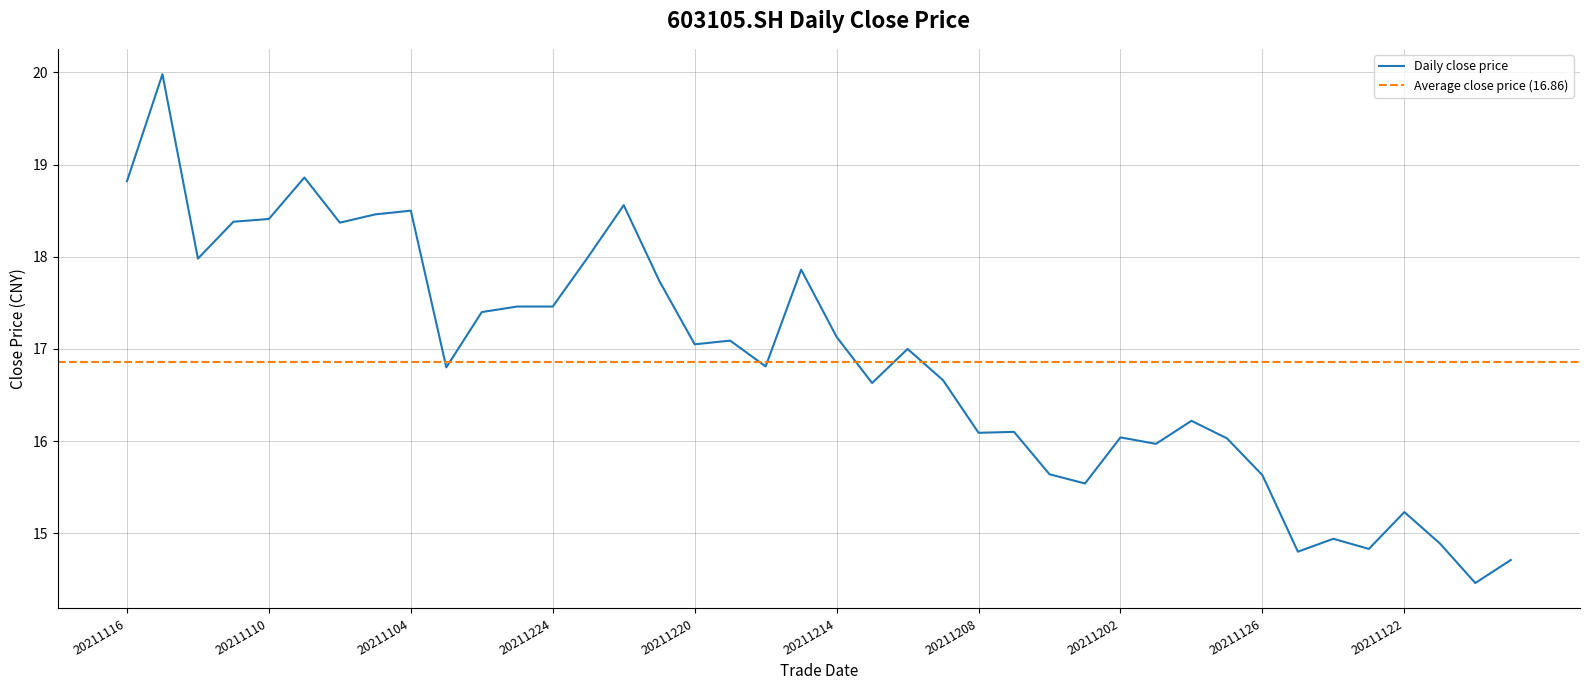

What is the greatest value displayed?

20.0